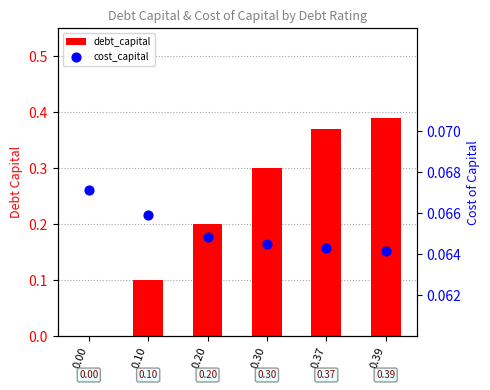

Which series has the largest Y range (max minus min)?

debt_capital